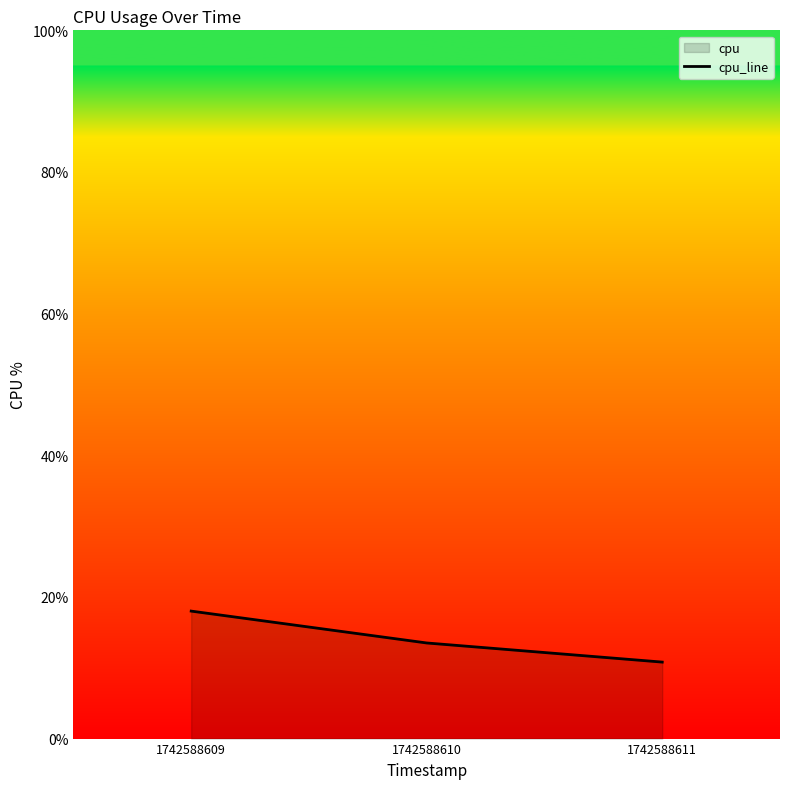

The value at 1742588609 is 18.0. True or false?

True